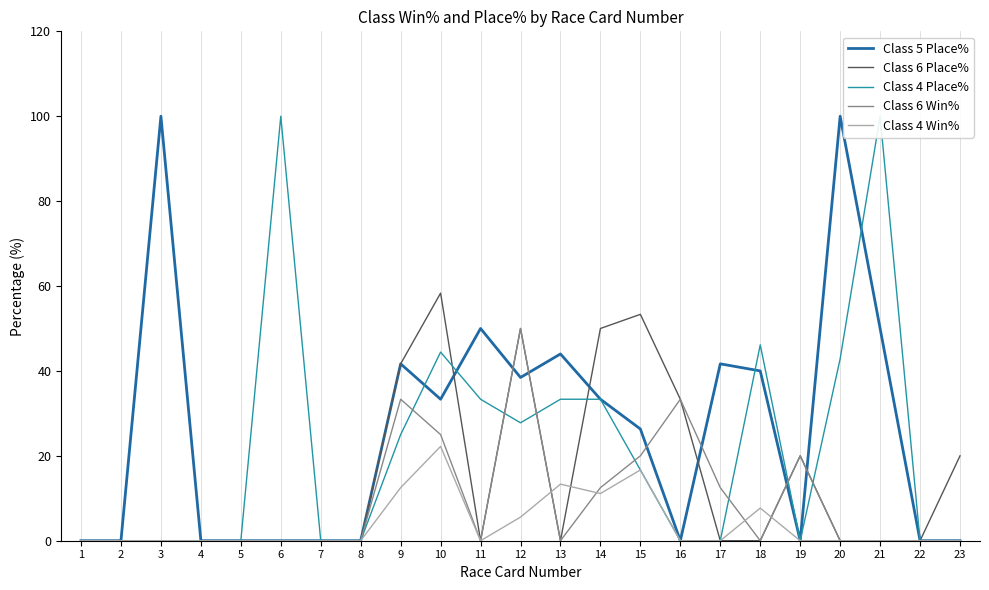

What is the greatest value displayed?

100.0